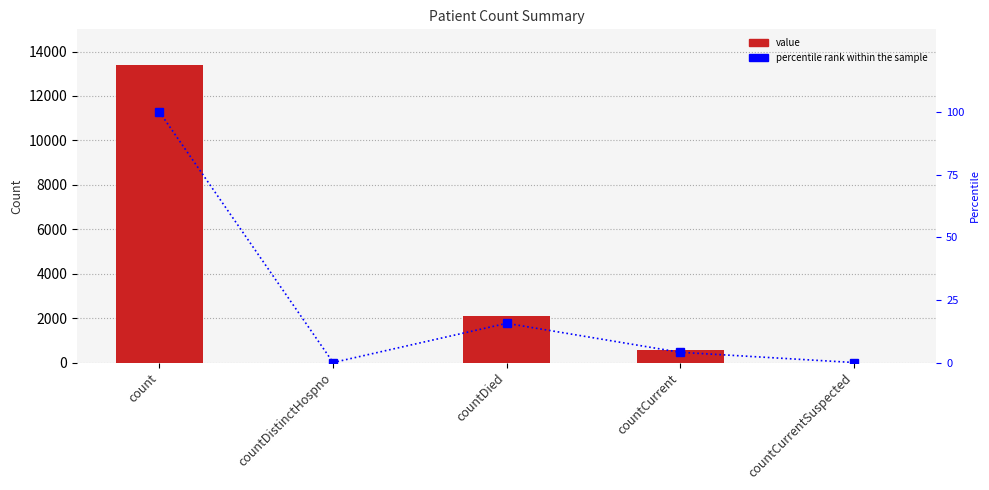

The value of value at countDistinctHospno is -4808.3. True or false?

False